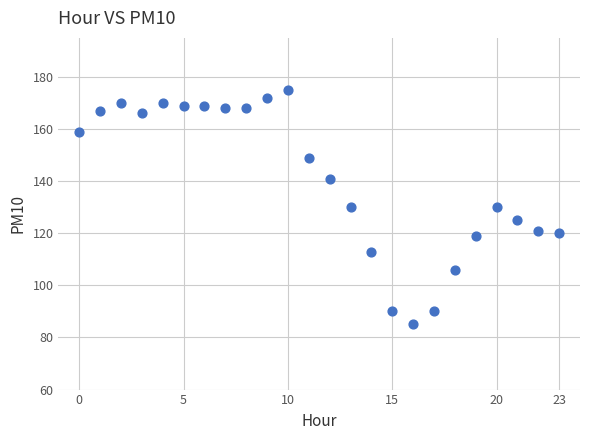

What is the range of Y values (max minus min)?

90